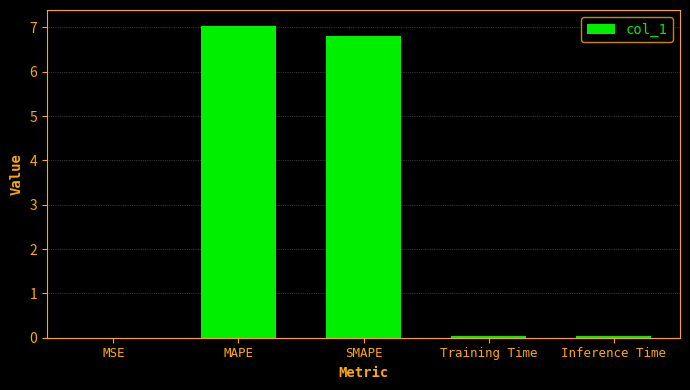

Which category has the highest value across all series?

MAPE